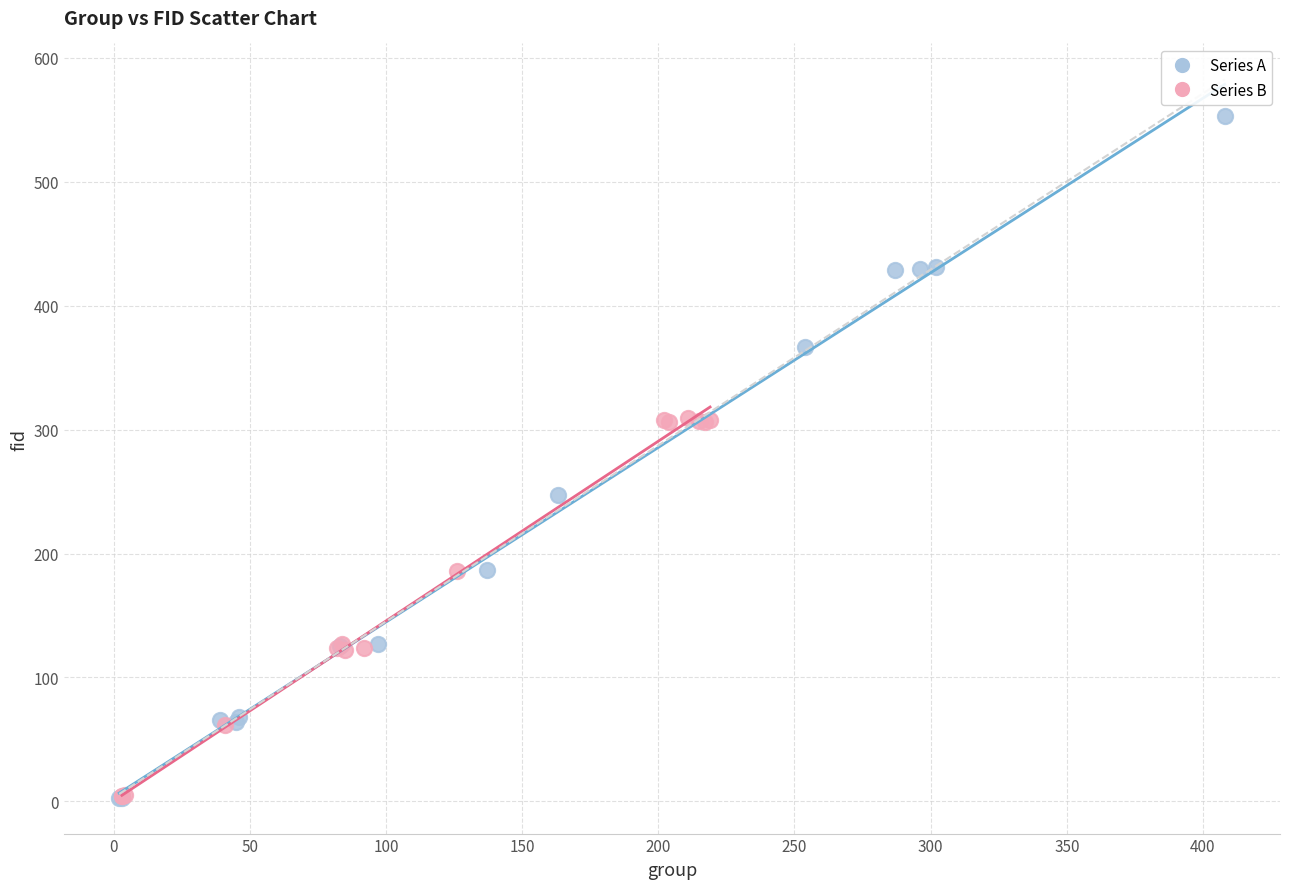

Which series reaches the maximum Y coordinate?

Series A